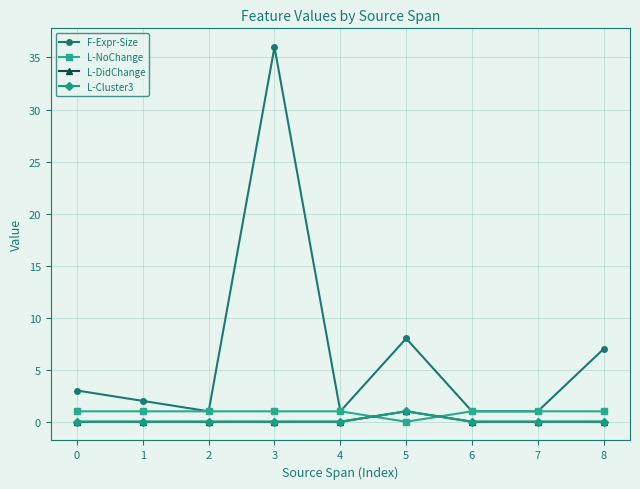

Is this an area chart (filled region under the line)?

No